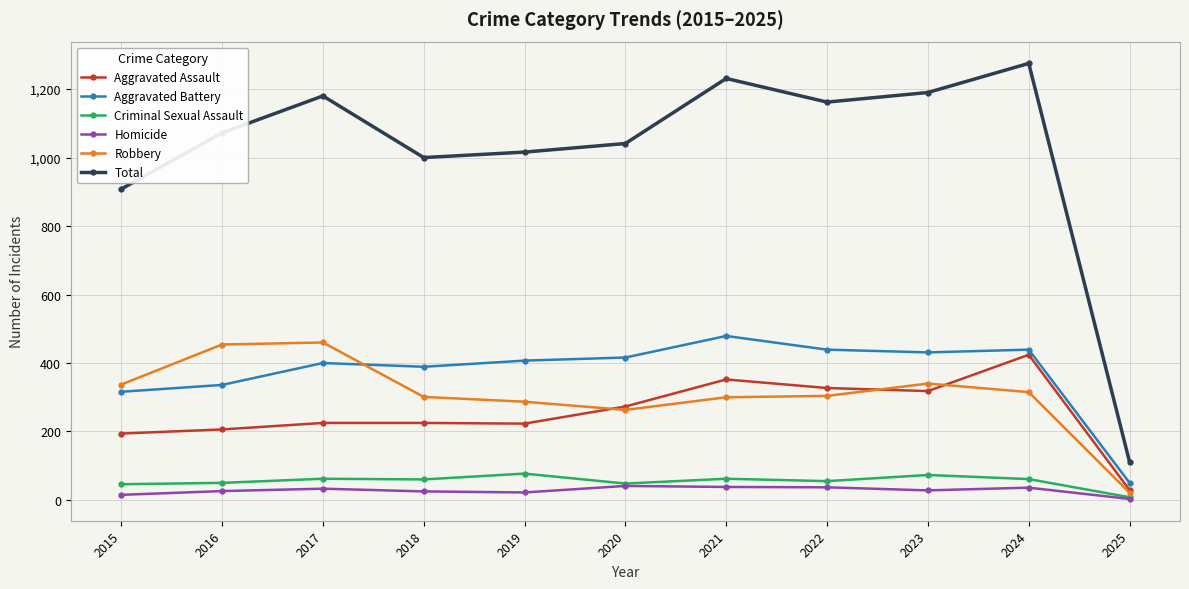

True or false: Homicide and Aggravated Assault intersect in this chart.

False